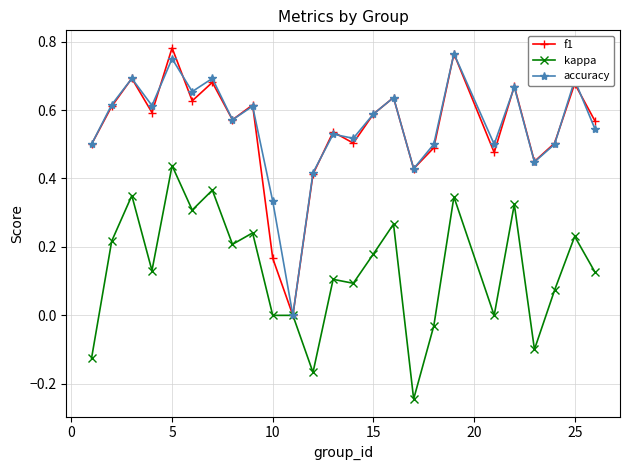

True or false: f1 has more than 1 interior local peaks.

True